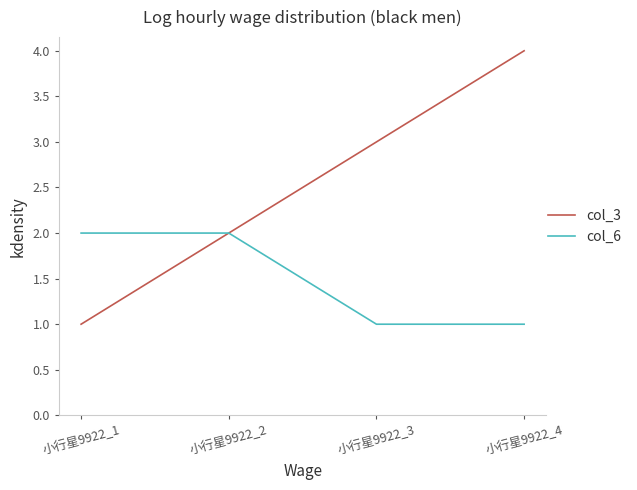

What is the difference between the maximum and minimum values in the col_6 series?

1